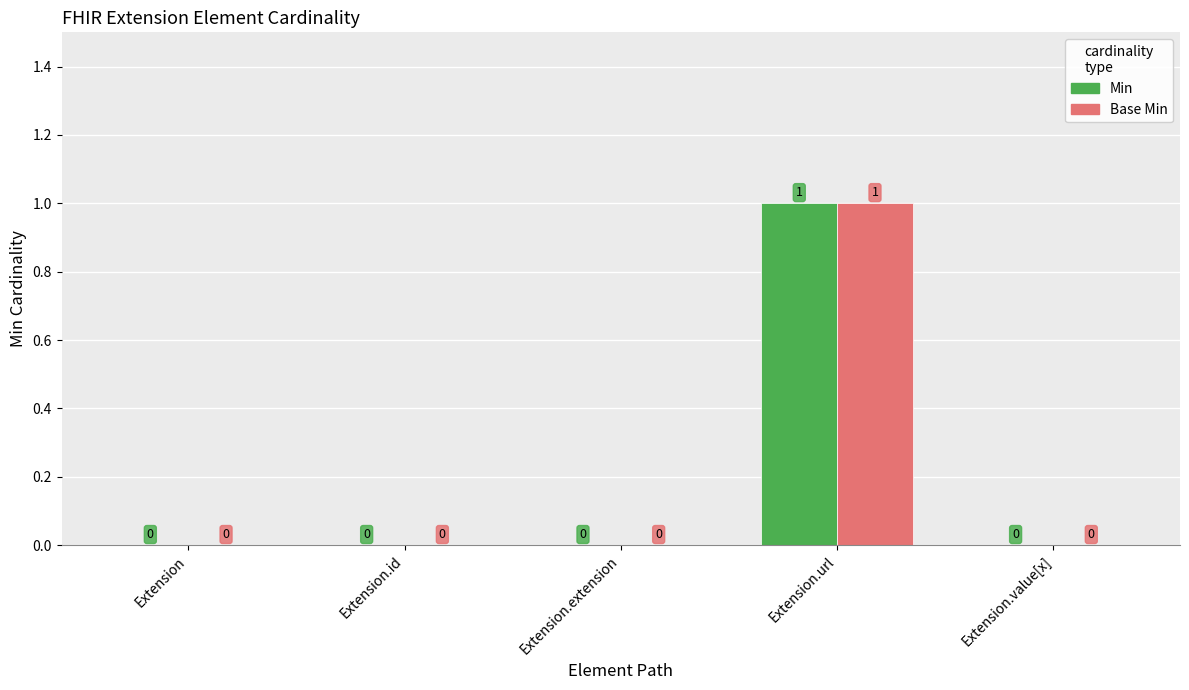

Reading left to right, list all the values displayed in this chart.

Min: Extension=0	Extension.id=0	Extension.extension=0	Extension.url=1	Extension.value[x]=0
Base Min: Extension=0	Extension.id=0	Extension.extension=0	Extension.url=1	Extension.value[x]=0